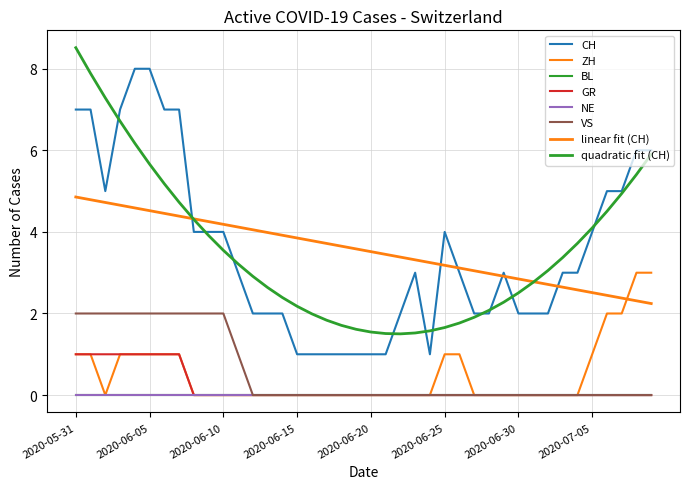

What is the average value of the VS series?

1